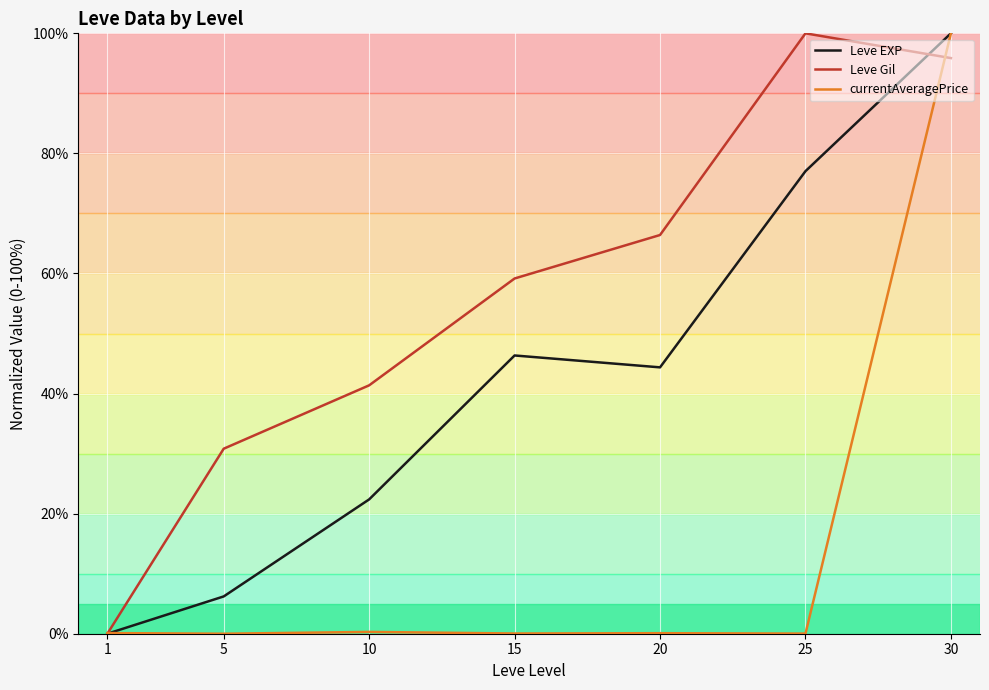

What is the difference between the second highest and minimum values in the Leve EXP series?

77.0